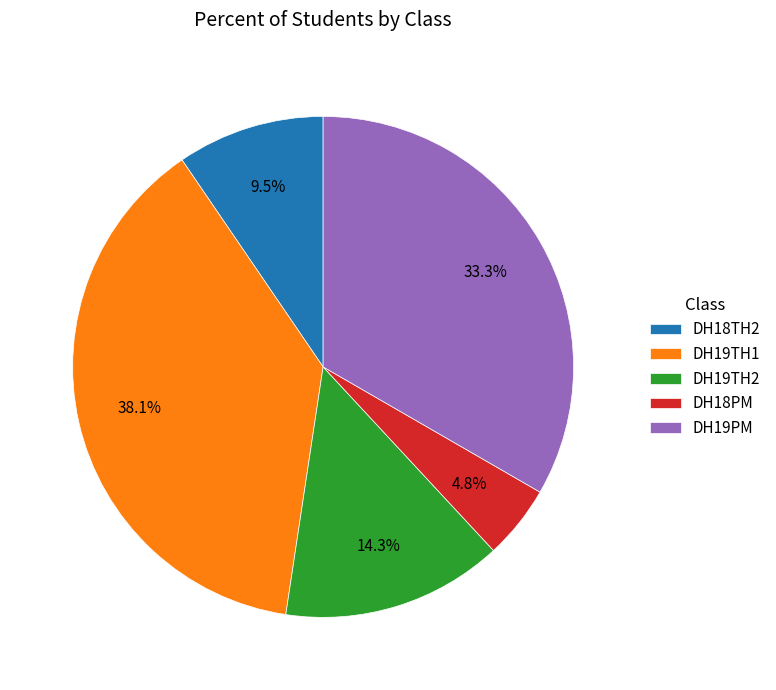

To the nearest percent, what is the difference between the DH19PM and DH18PM slice percentages?

29%